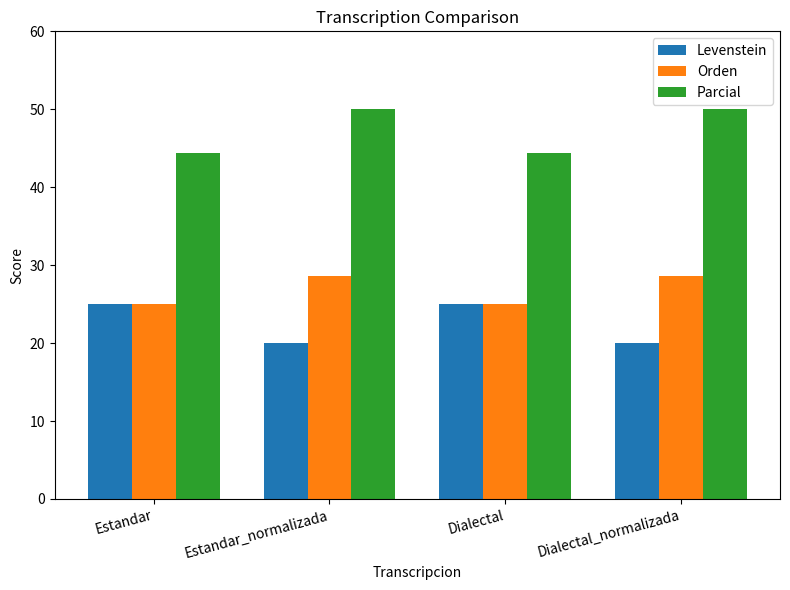

What is the maximum value for Orden?

28.6